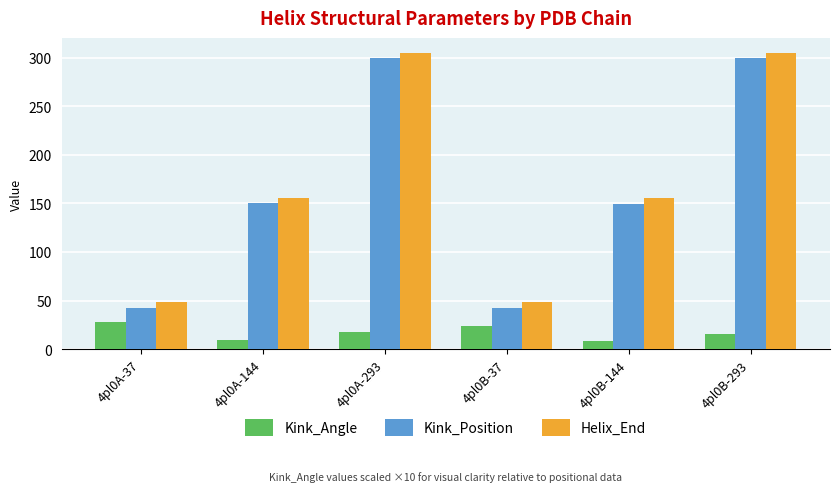

What position from the right is 4pl0B-144?

2